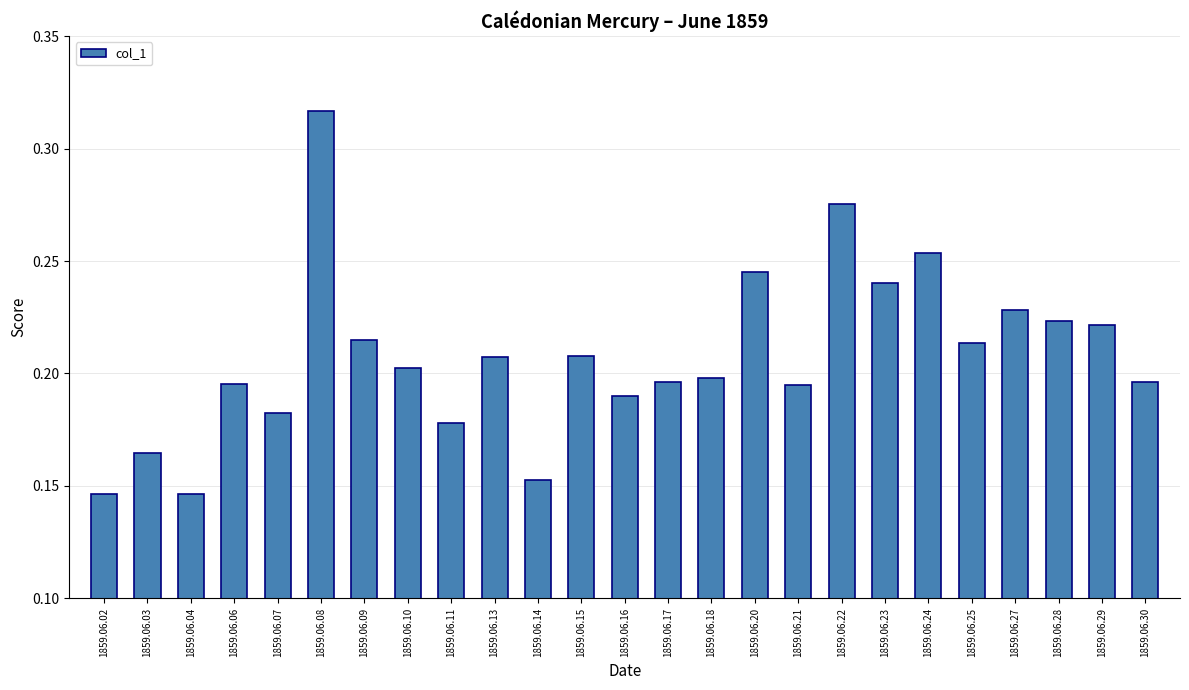

How many values are between 0 and 1?

25